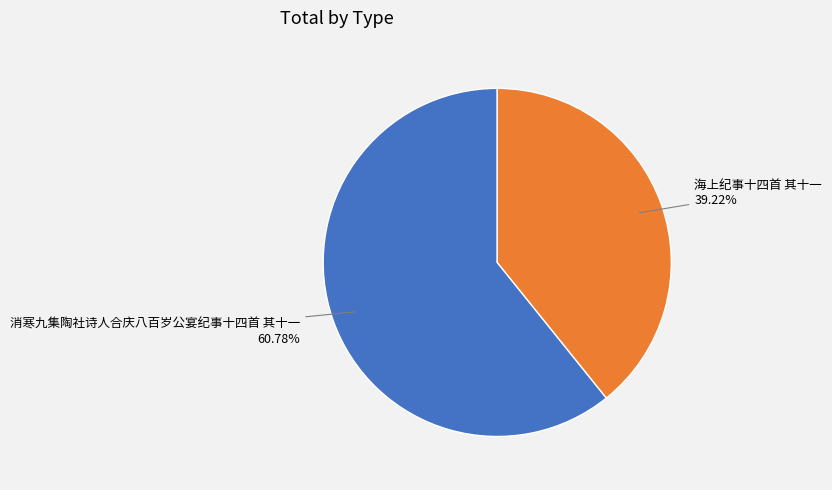

Does 消寒九集陶社诗人合庆八百岁公宴纪事十四首 其十一 represent more than half of the total?

Yes